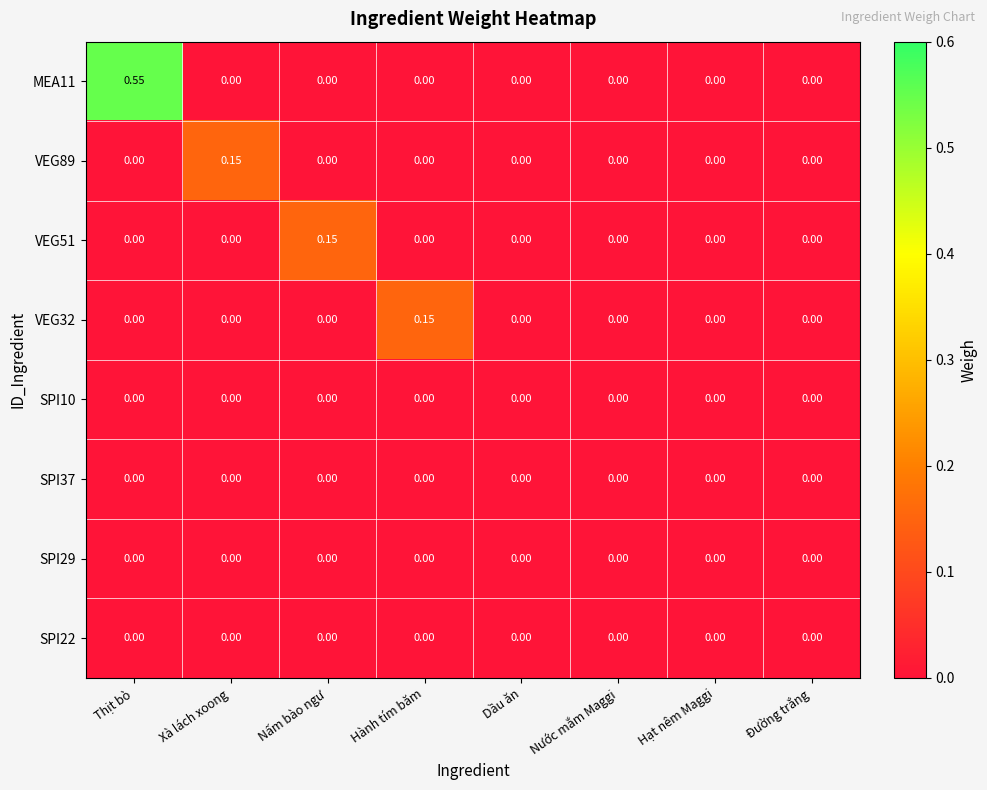

How many data points does each series have?

8